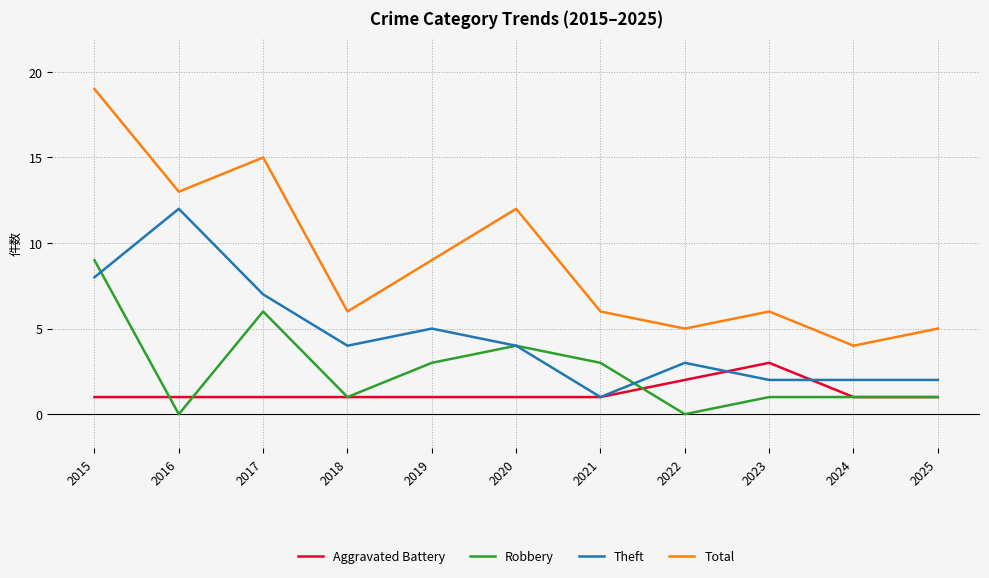

Rank the series at 2019 from highest to lowest value.

Total, Theft, Robbery, Aggravated Battery